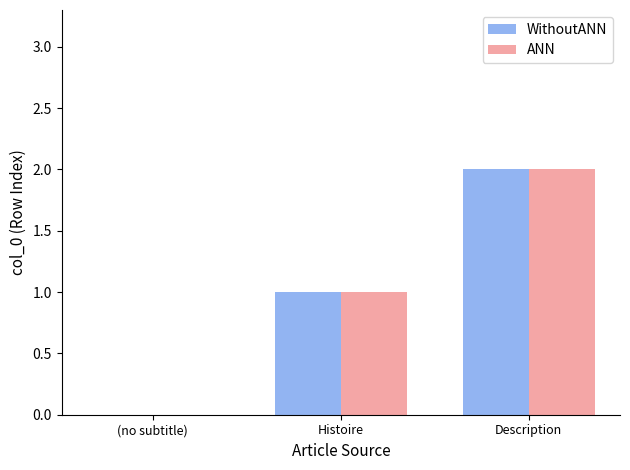

Where is WithoutANN nearest to the value 1?

Histoire